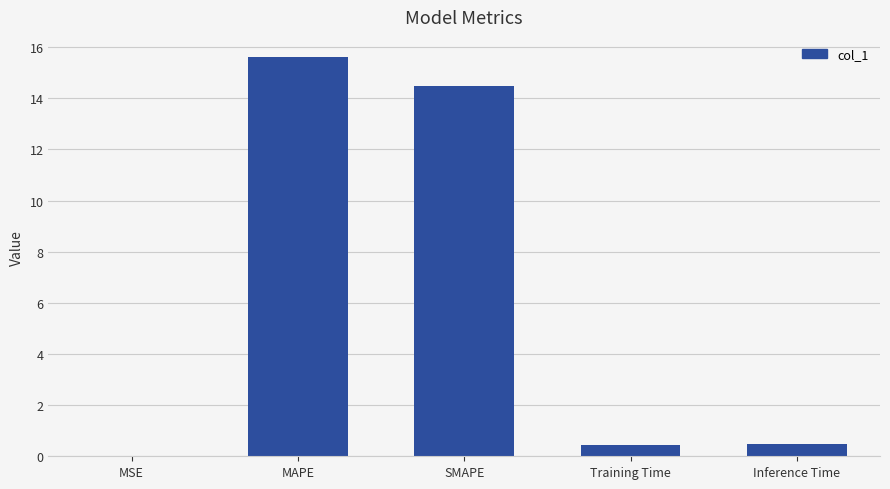

What is the maximum value shown in the chart?

15.6